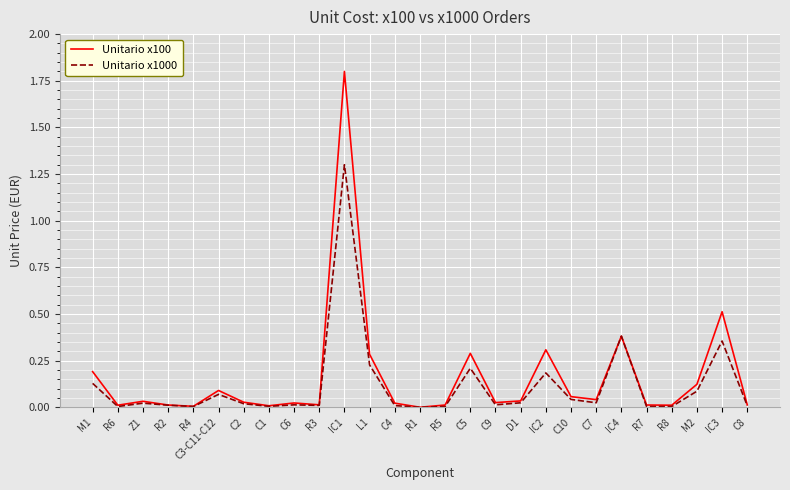

What is the greatest value displayed?

1.8